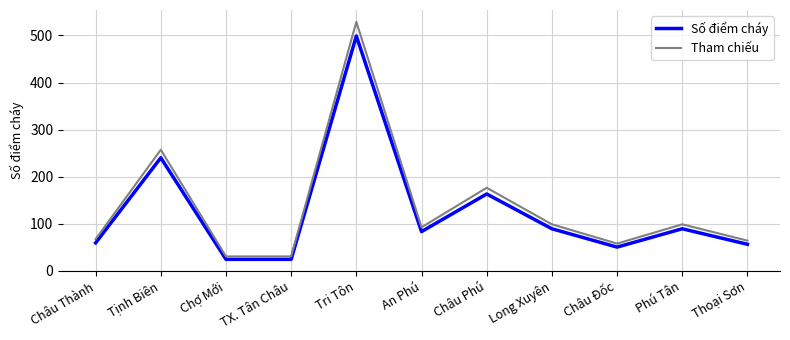

How many lines are shown in the chart?

2